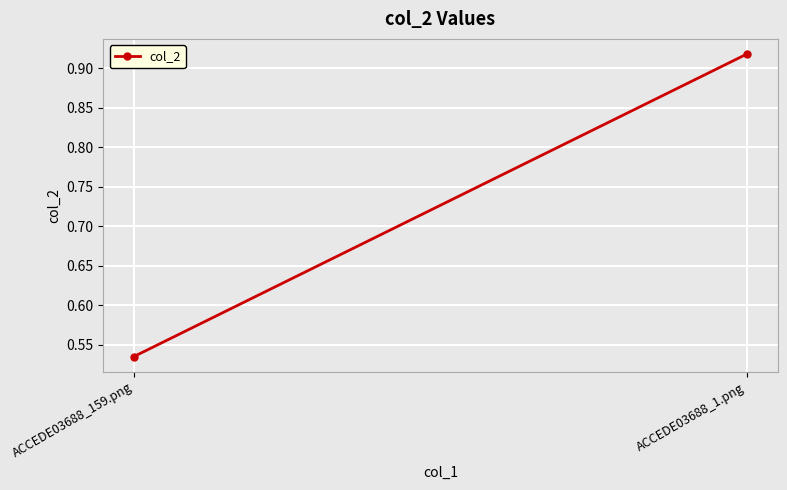

How many distinct data groups are displayed?

1